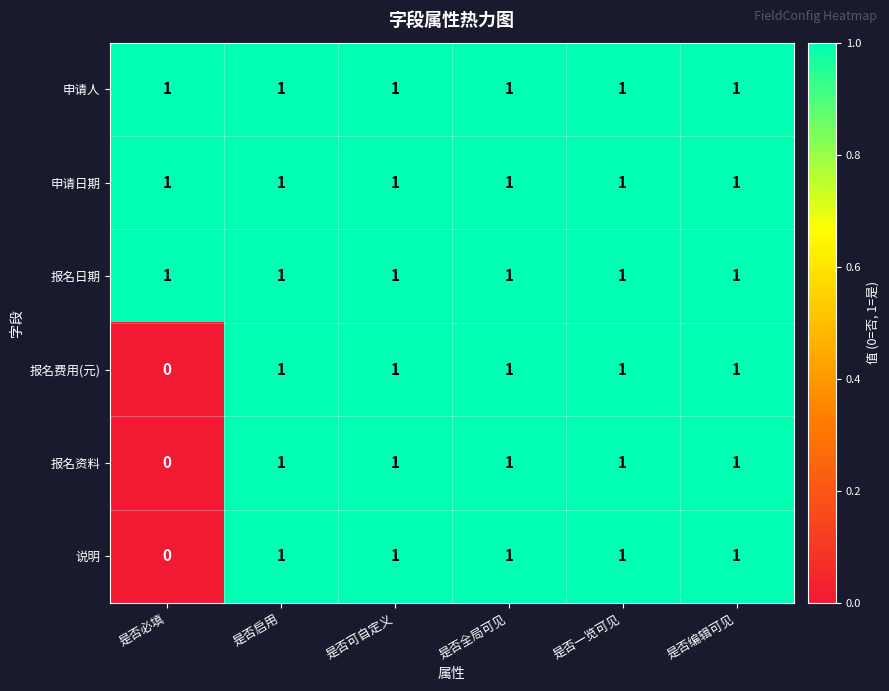

What is the total value across all series at 是否启用?

6